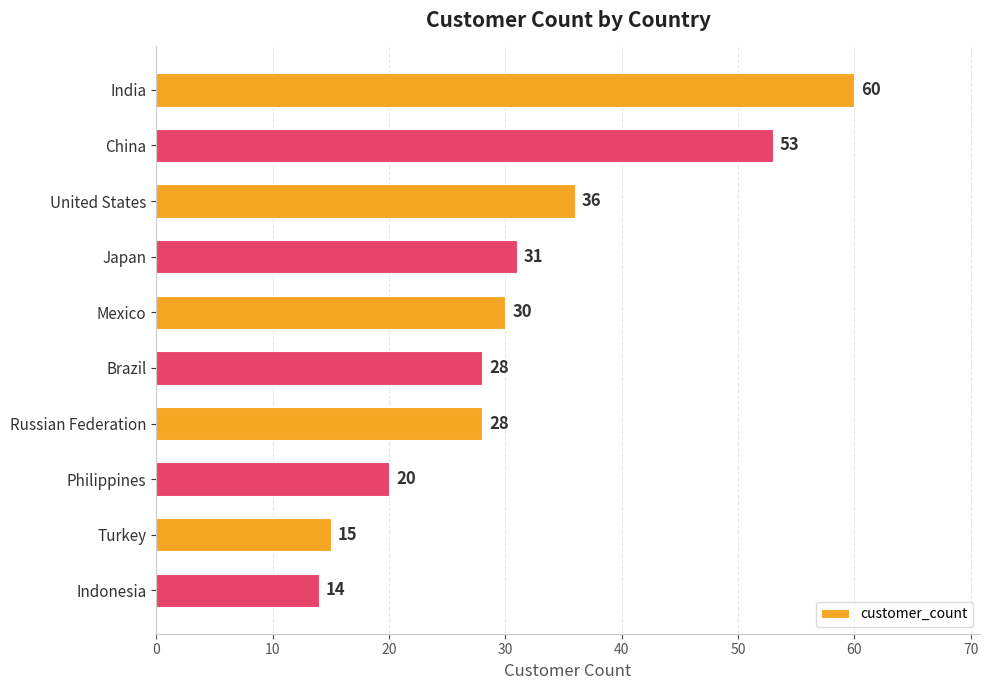

What is the average value?

32